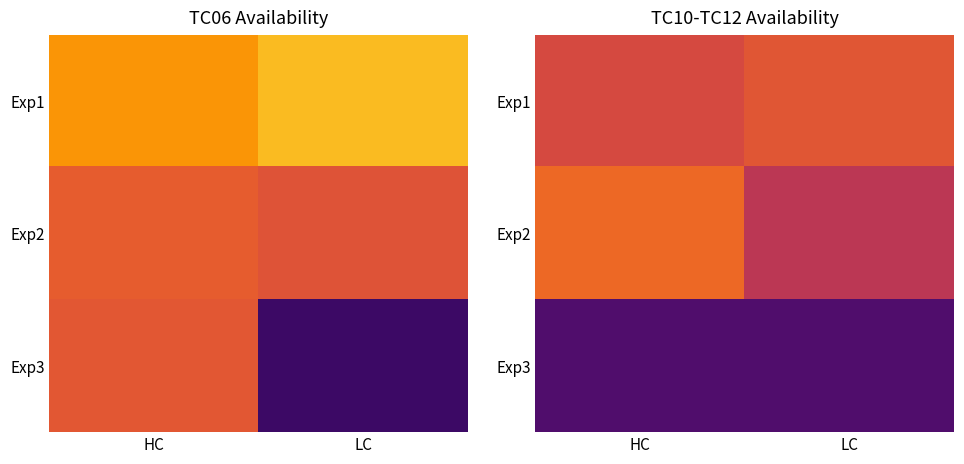

At LC, list the series in order from largest to smallest.

Exp1, Exp2, Exp3